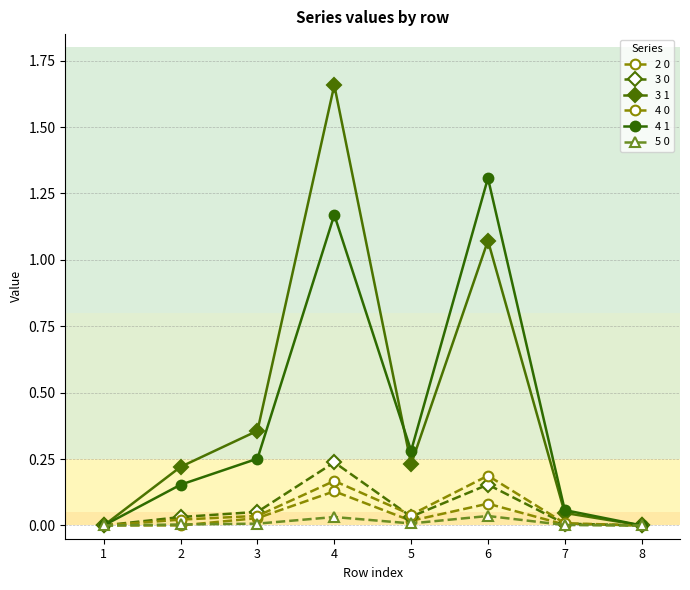

What is the sum of the 4 0 values at 8 and 4?

0.2